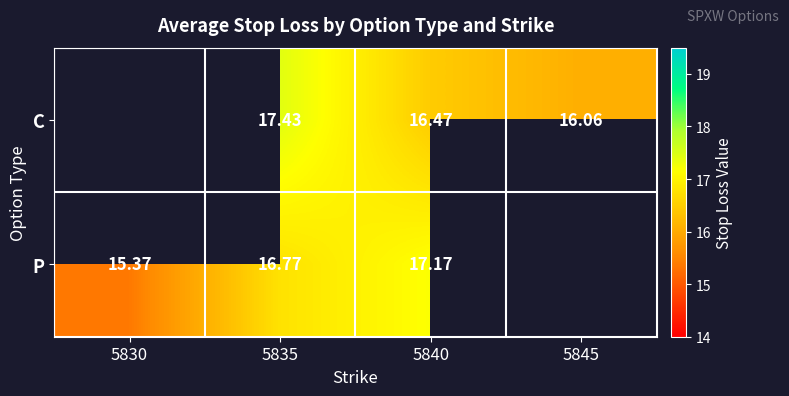

At 5840, list the series in order from largest to smallest.

P, C